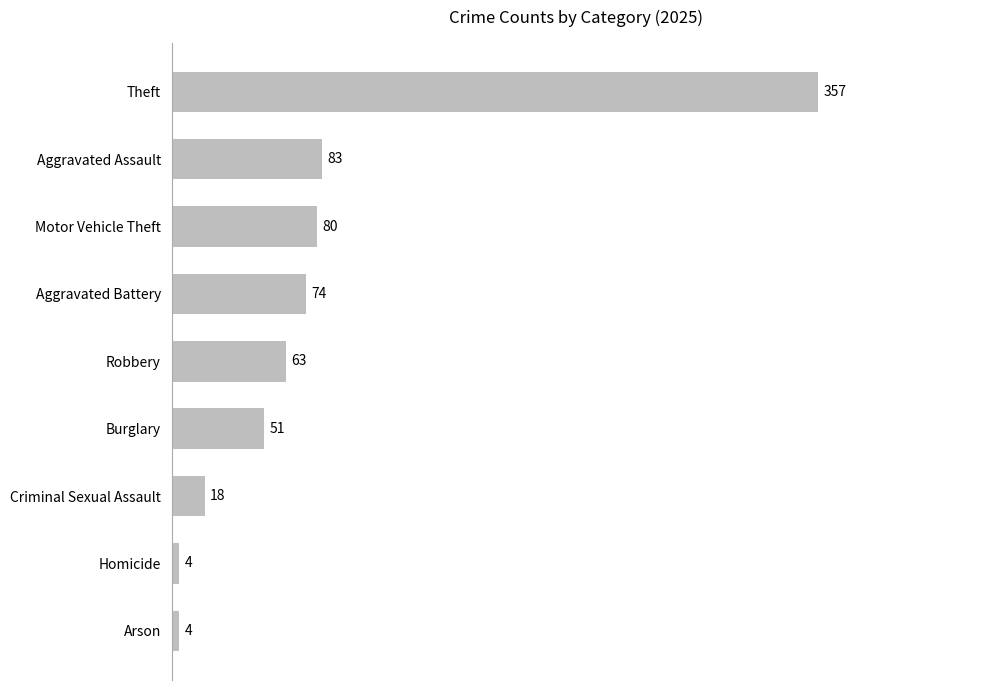

Reading bottom to top, list all the values displayed in this chart.

4	4	18	51	63	74	80	83	357